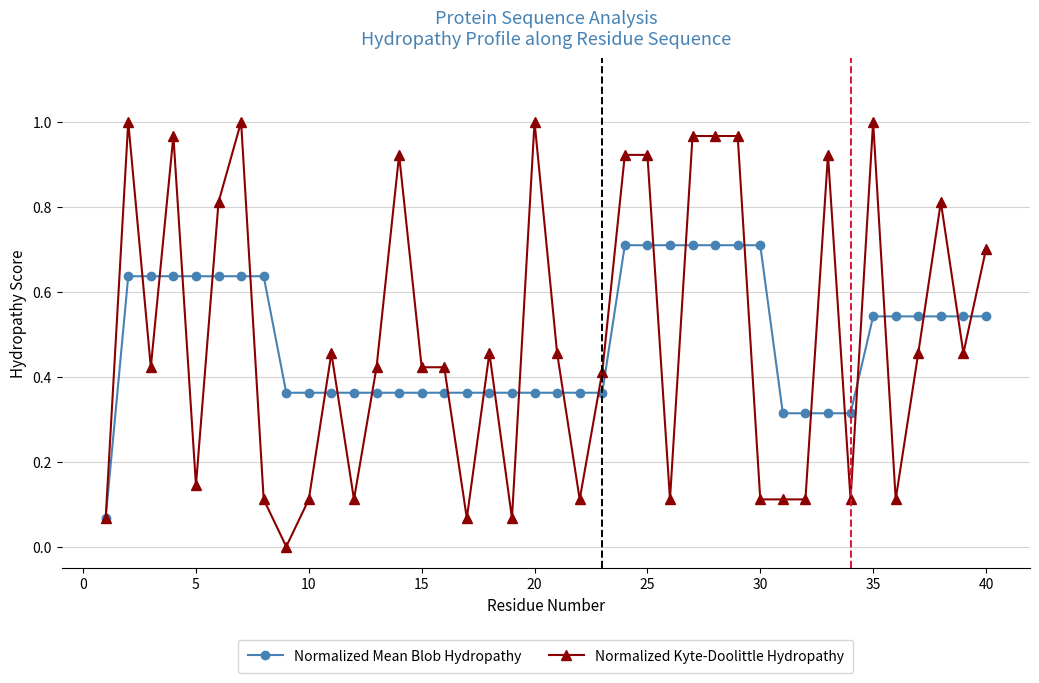

List the series in order of their peak value, lowest first.

Normalized Mean Blob Hydropathy, Normalized Kyte-Doolittle Hydropathy